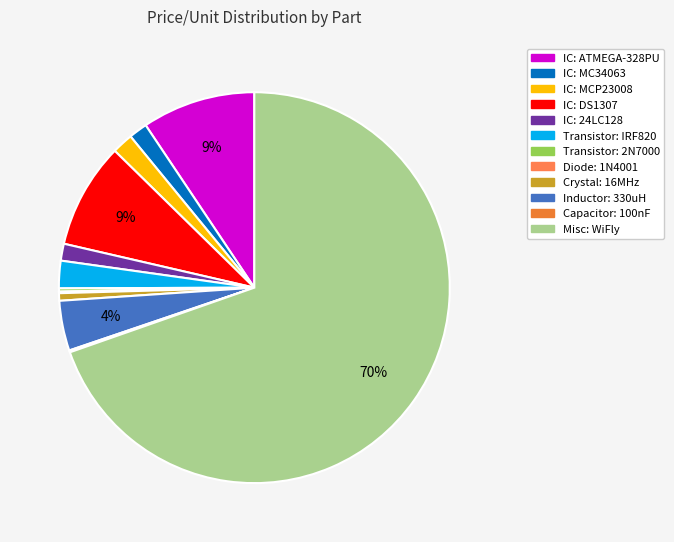

To the nearest percent, what is the combined percentage of Crystal: 16MHz and IC: MC34063?

2%